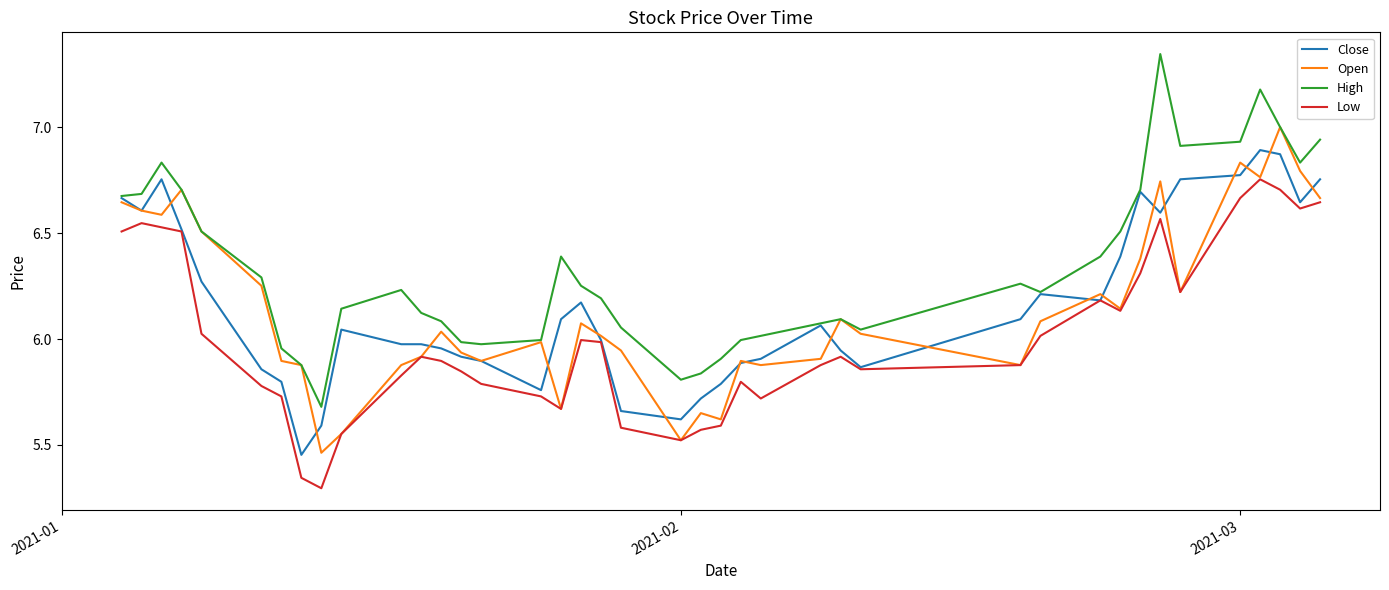

List the series in order of their peak value, lowest first.

Low, Close, Open, High